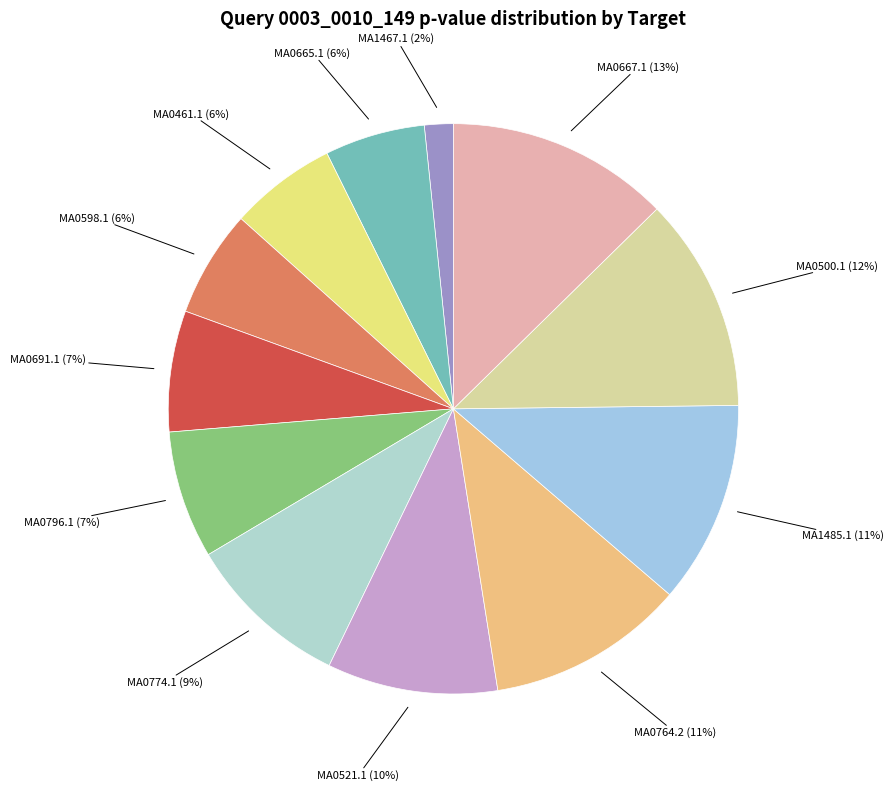

Count the number of slices in the pie.

12